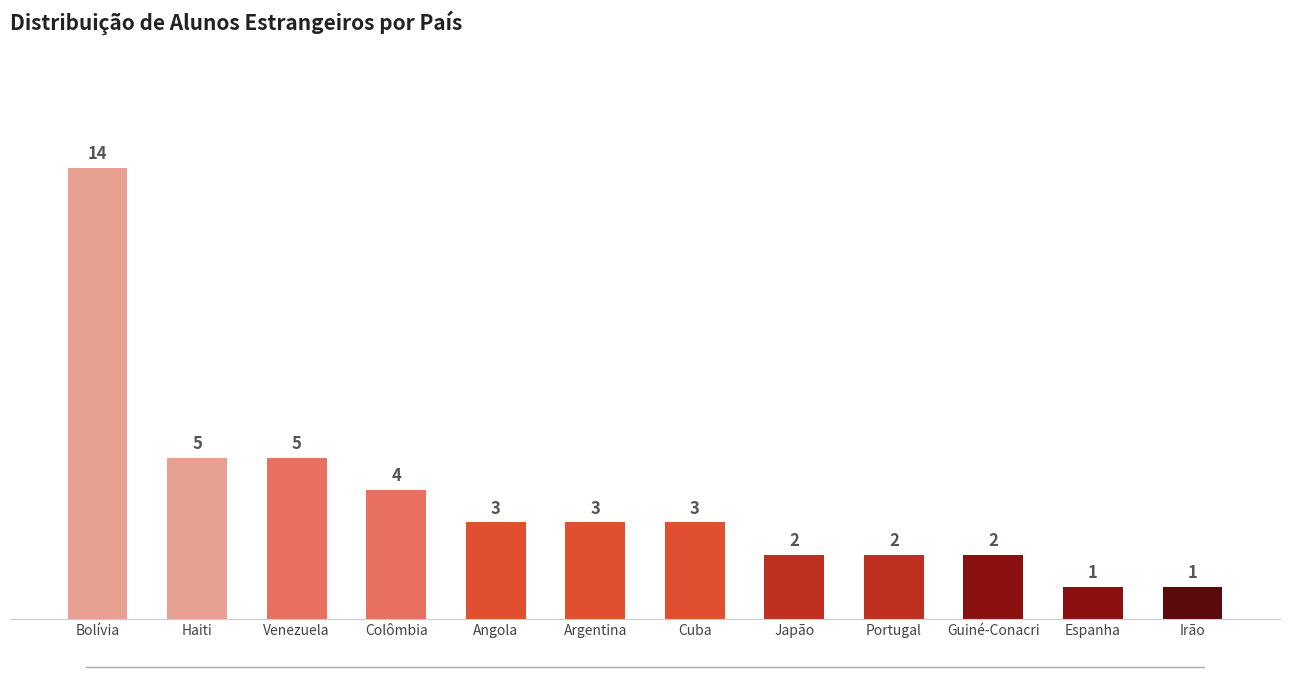

Where does the data first go above 3?

Bolívia